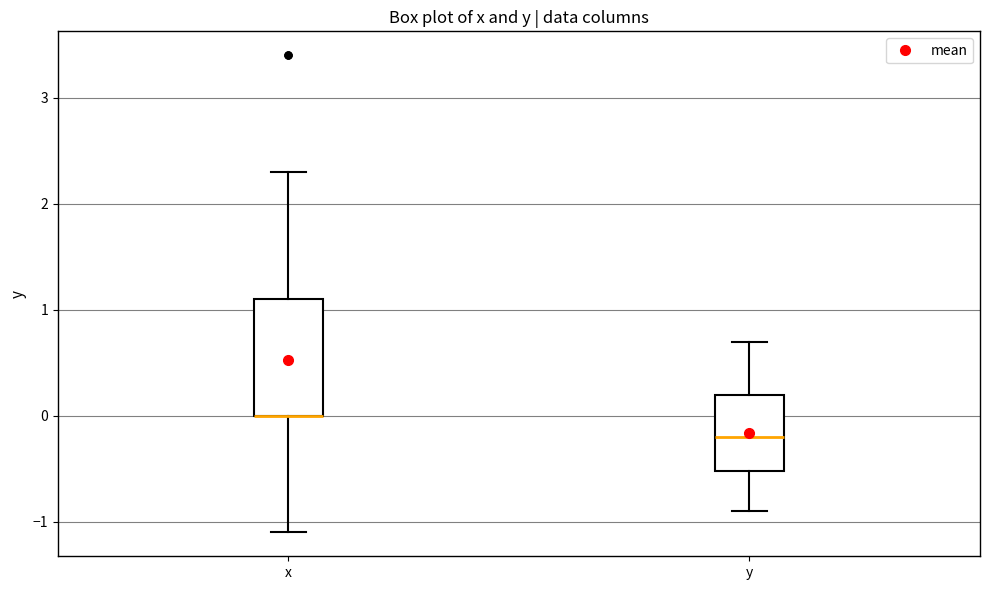

Reading left to right, read every box against the y-axis: the position of its median line, the range the box covers, and the ends of its whiskers. The values are not printed on the chart, so give them approximately, as read against the axis.

x: median 0.0 (drawn on the box's lower edge), box 0.0 to 1.1, whiskers -1.1 to 2.3
y: median -0.2, box -0.5 to 0.2, whiskers -0.9 to 0.7